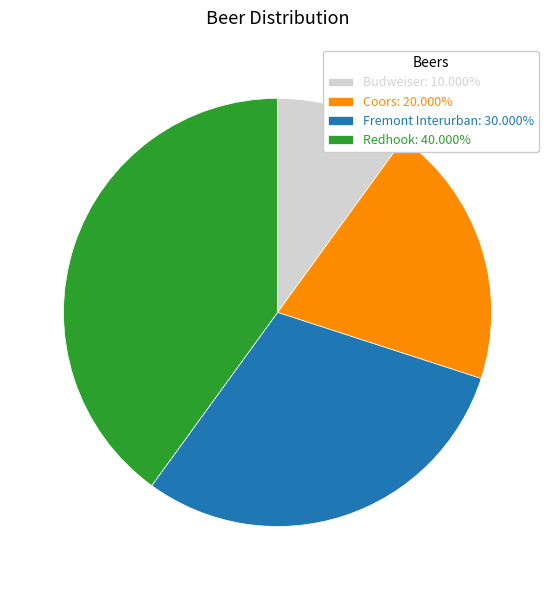

Is the sum of Fremont Interurban: 30.000% and Budweiser: 10.000% greater than half?

No